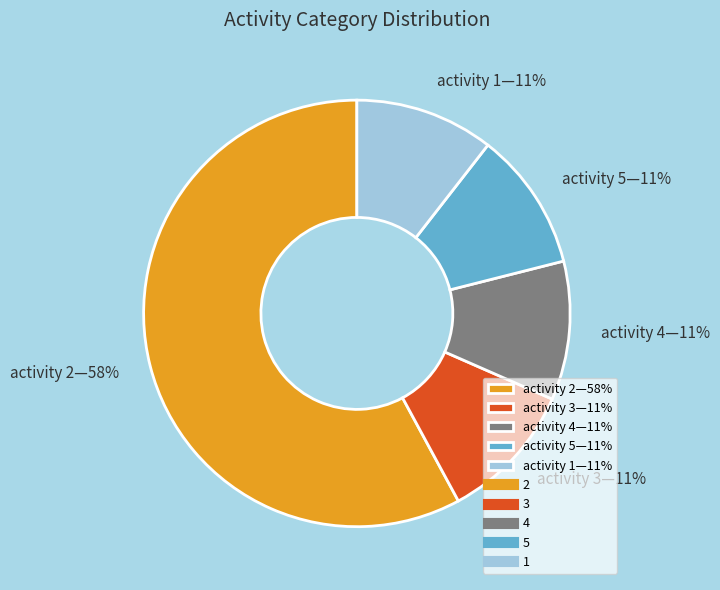

Is there any slice that represents more than half of the pie?

Yes